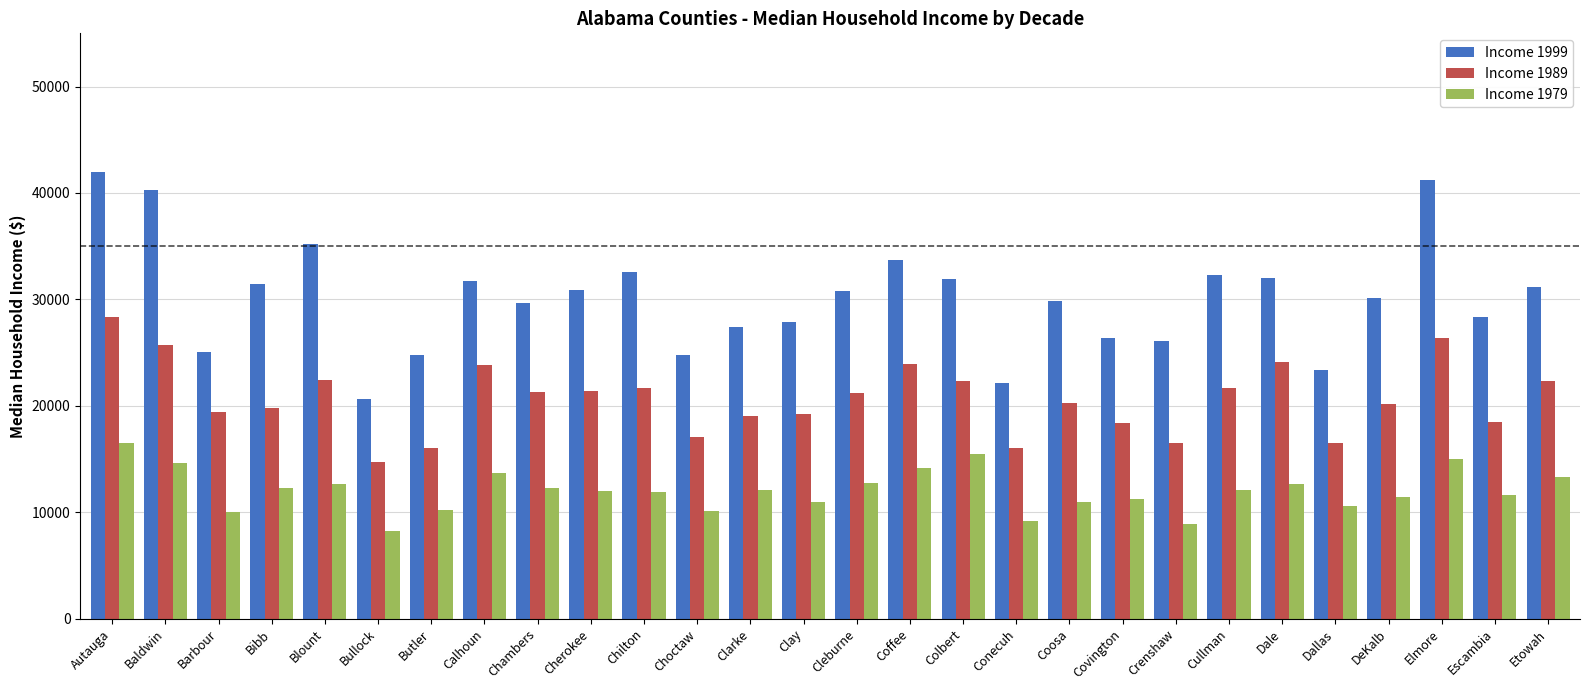

Which series has the widest spread of values?

Income 1999